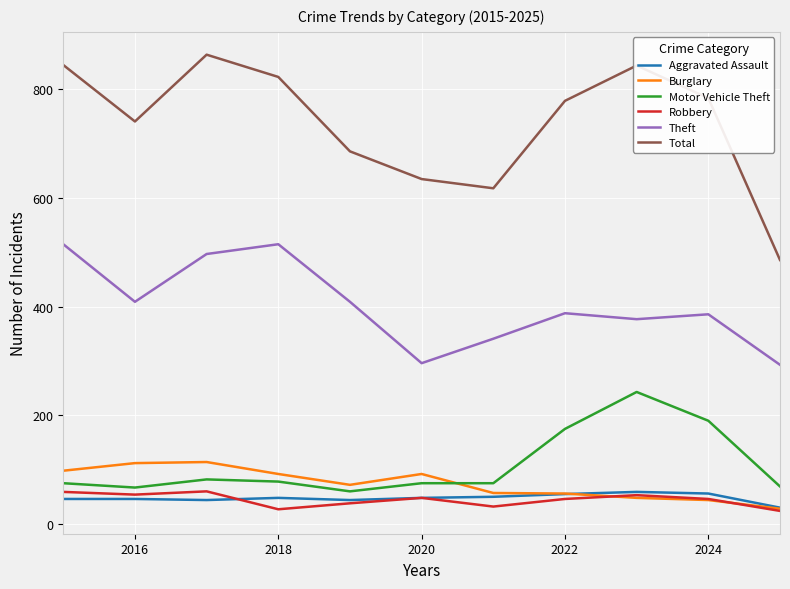

What is the maximum value for Burglary?

114